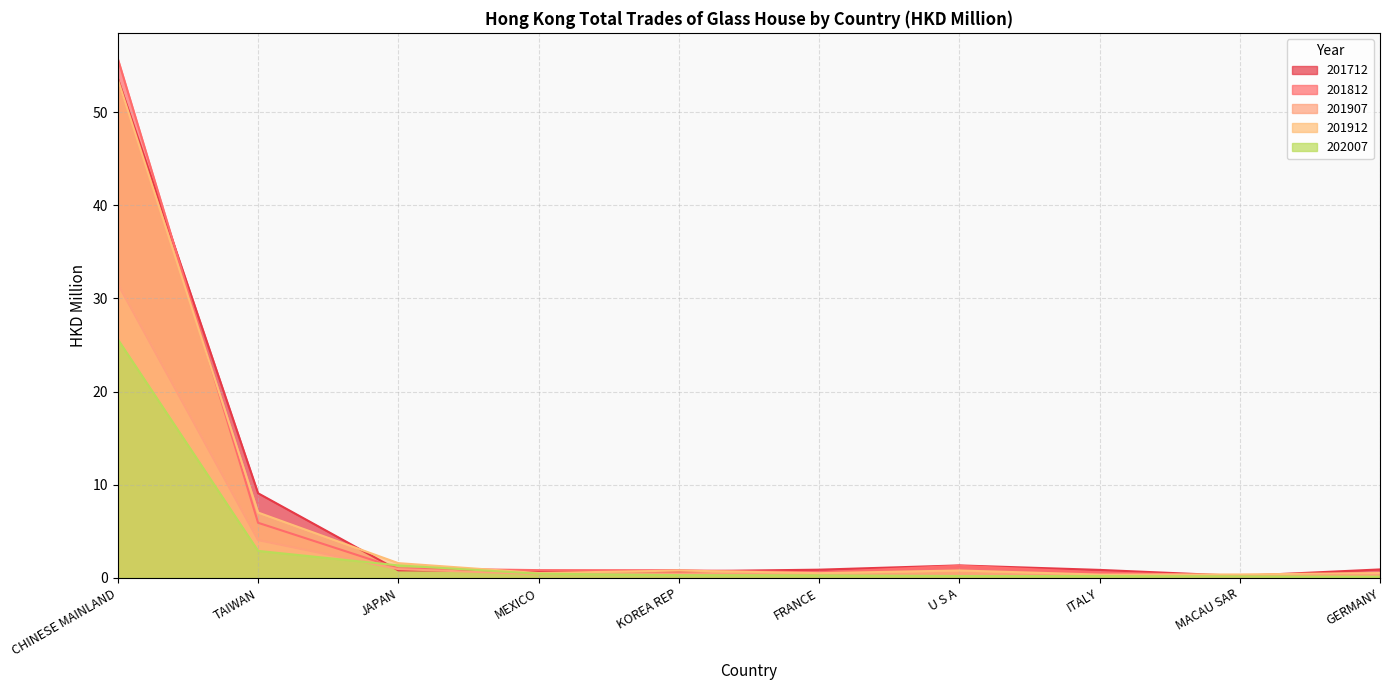

True or false: 201712 has a value of 0.9 at GERMANY.

True